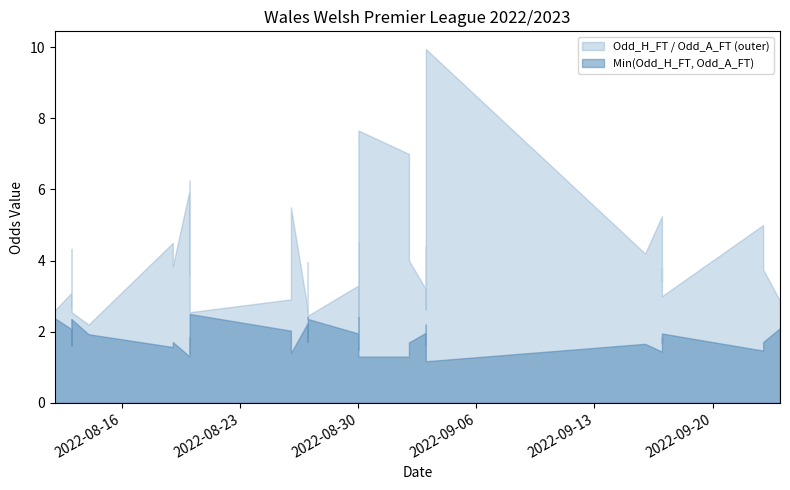

What is the sum of all Odd_H_FT values?

105.5